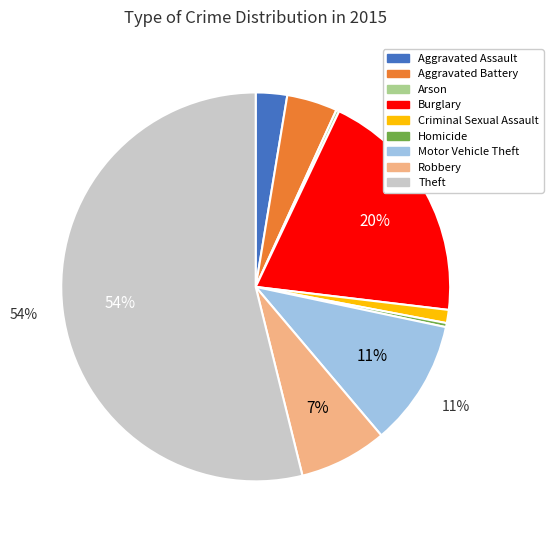

The Robbery slice represents 1% of the pie. True or false?

False